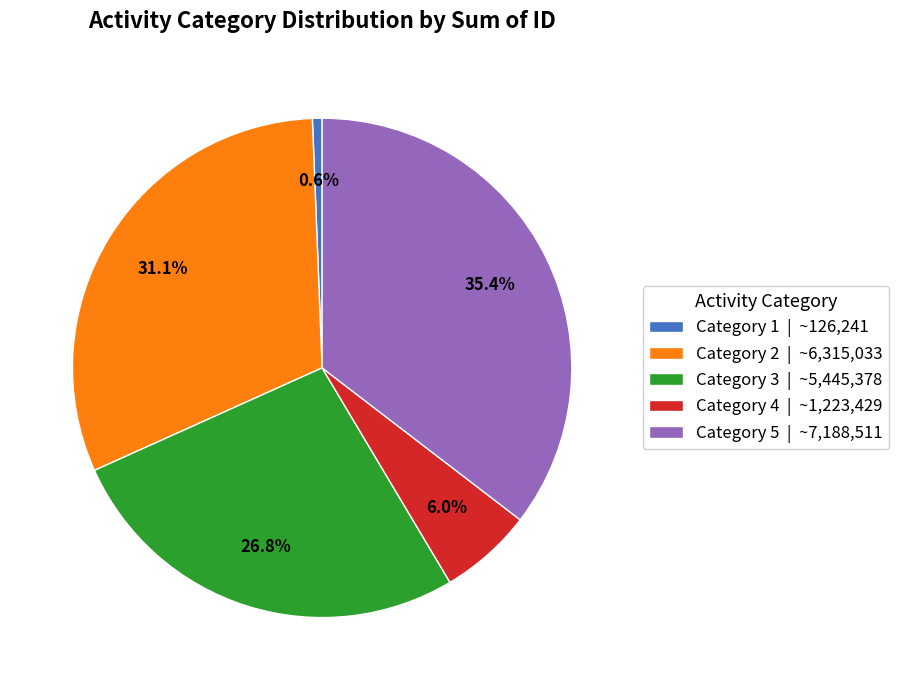

Approximately how many times larger is the value at Category 2 | ~6,315,033 compared to Category 4 | ~1,223,429?

5.2